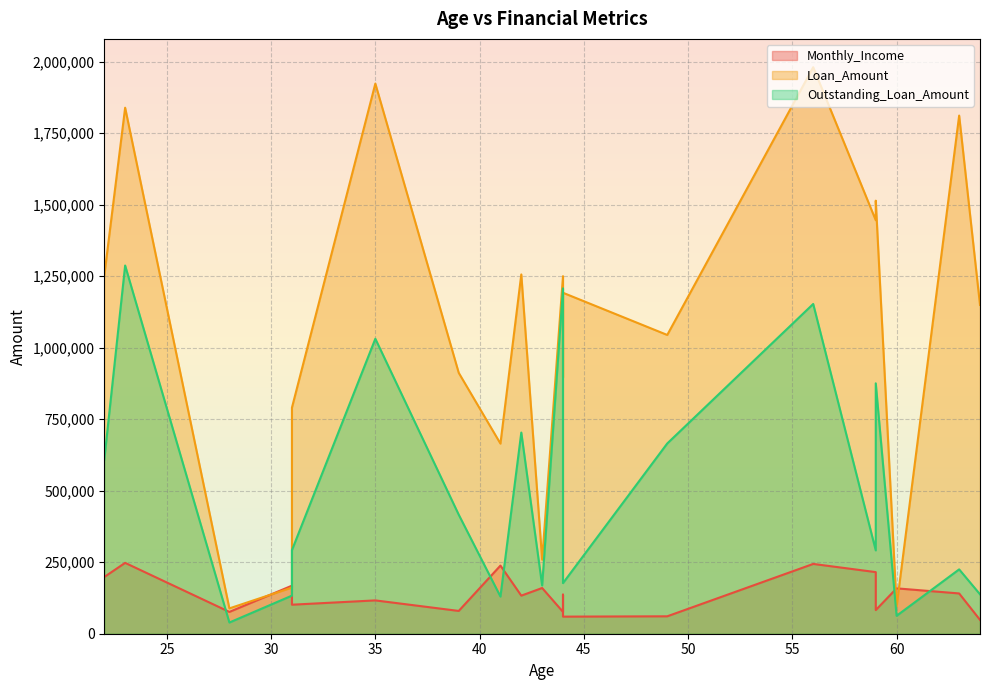

Which category has the highest value across all series?

56